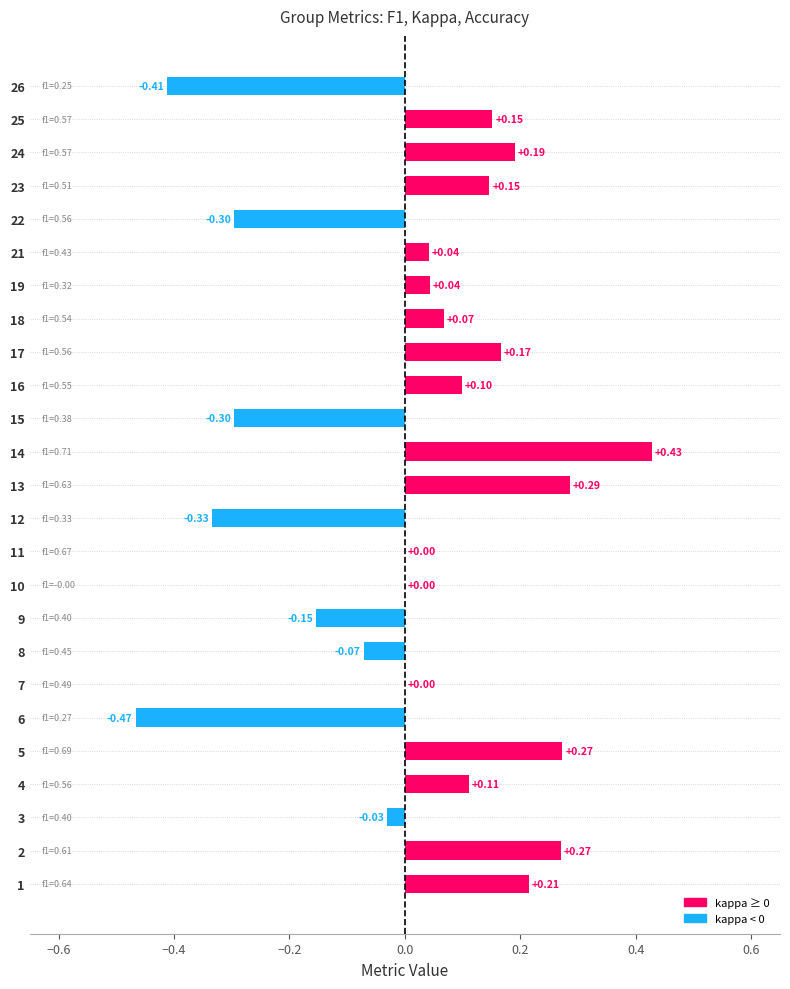

Between 16 and 14, which is larger?

14